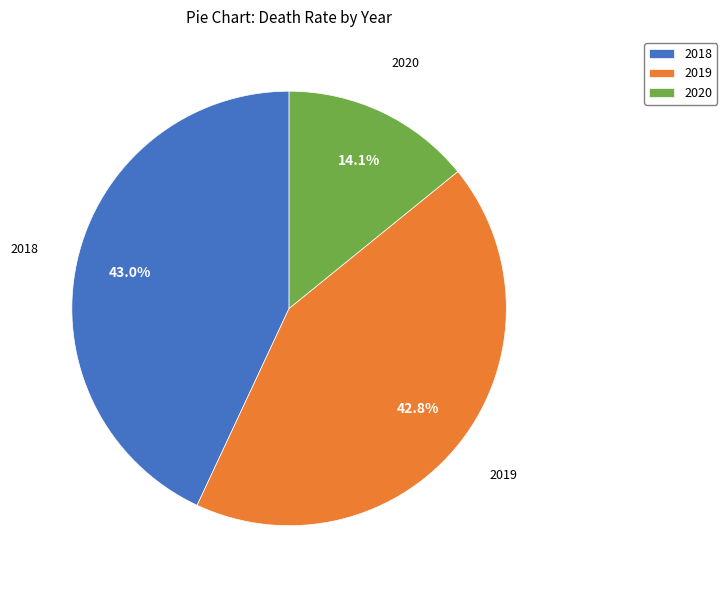

What percentage is the 2018 slice, to the nearest percent?

43%